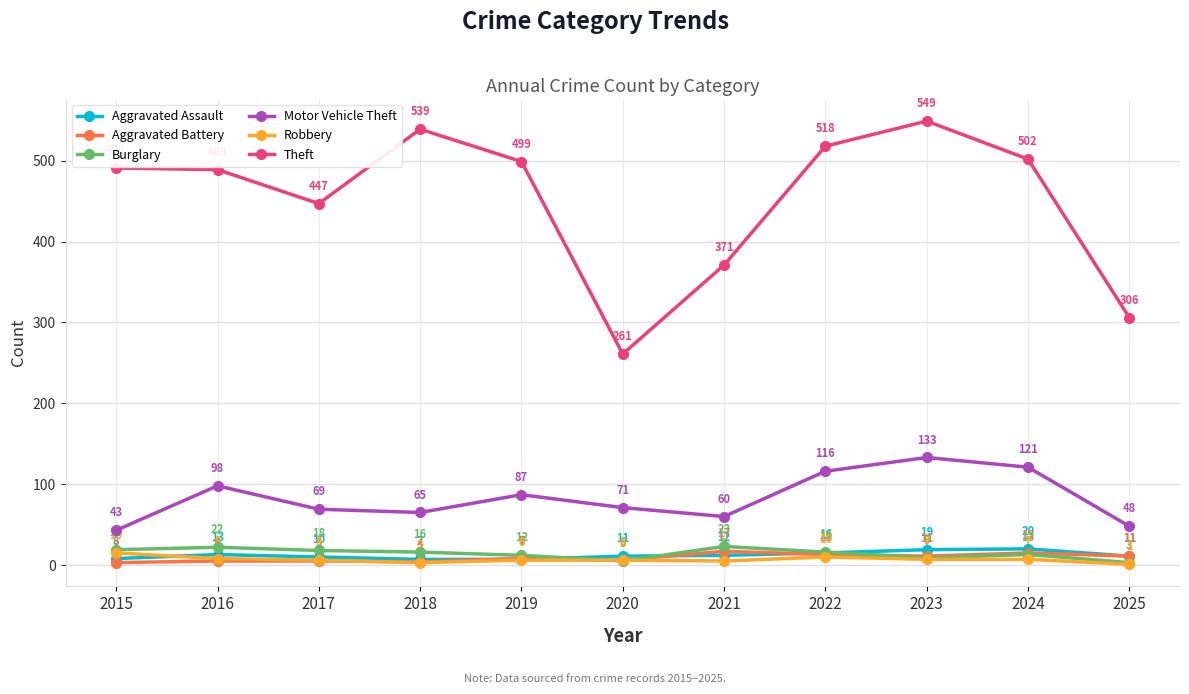

Is the value of Motor Vehicle Theft at 2020 greater than the value of Robbery at 2020?

Yes